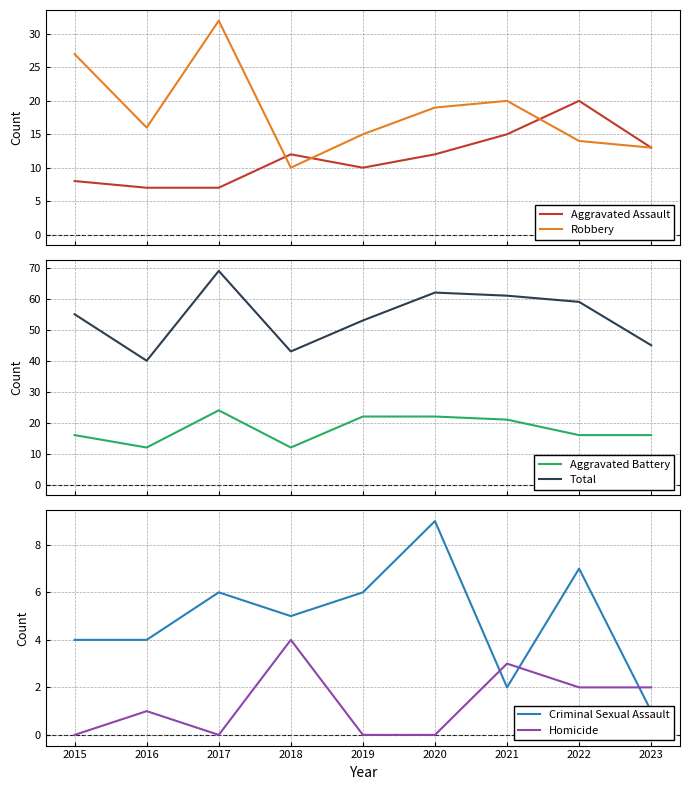

Where is Aggravated Battery nearest to the value 18?

2015